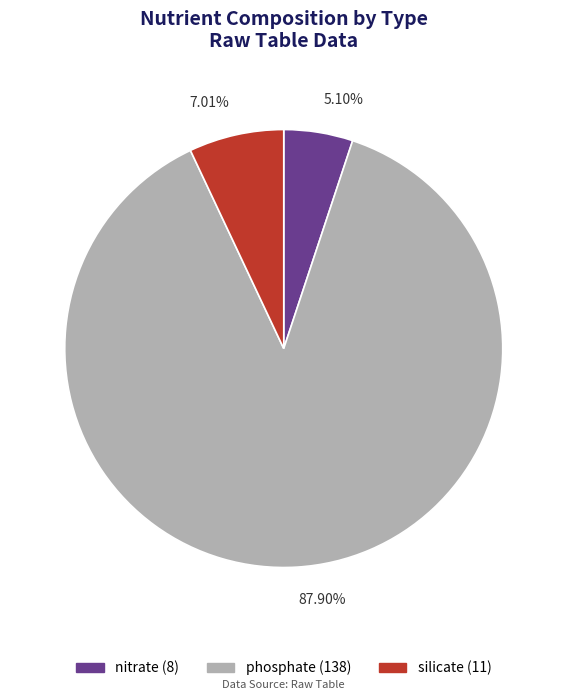

To the nearest percent, what is the difference between the silicate and nitrate slice percentages?

2%